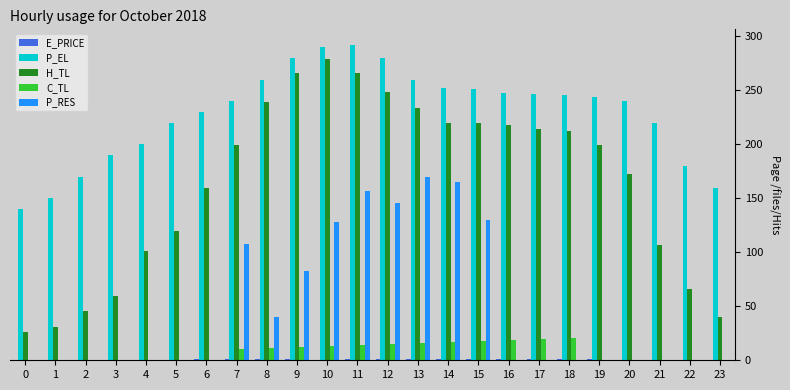

Between 7 and 23, which series saw the biggest shift?

H_TL